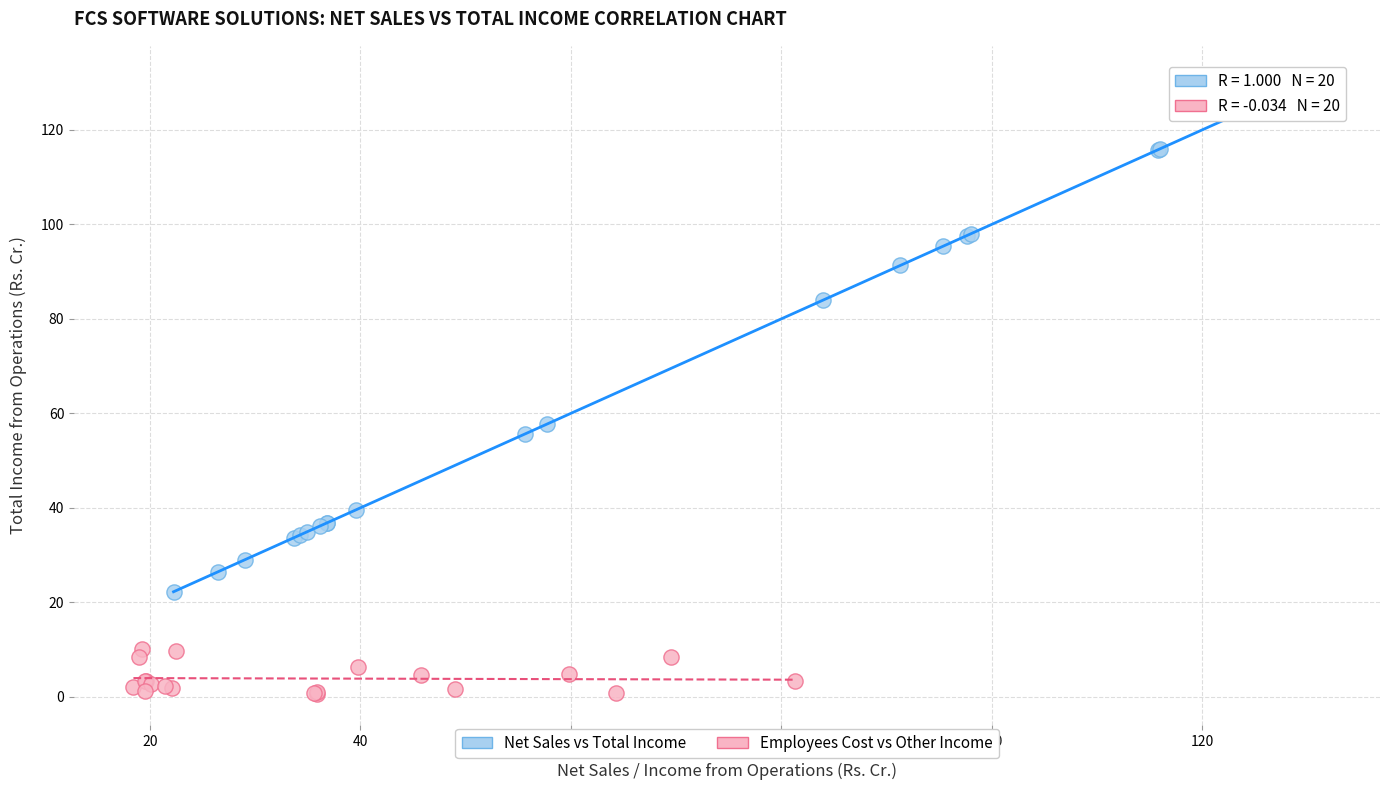

Which series has the widest spread of Y values?

Net Sales vs Total Income